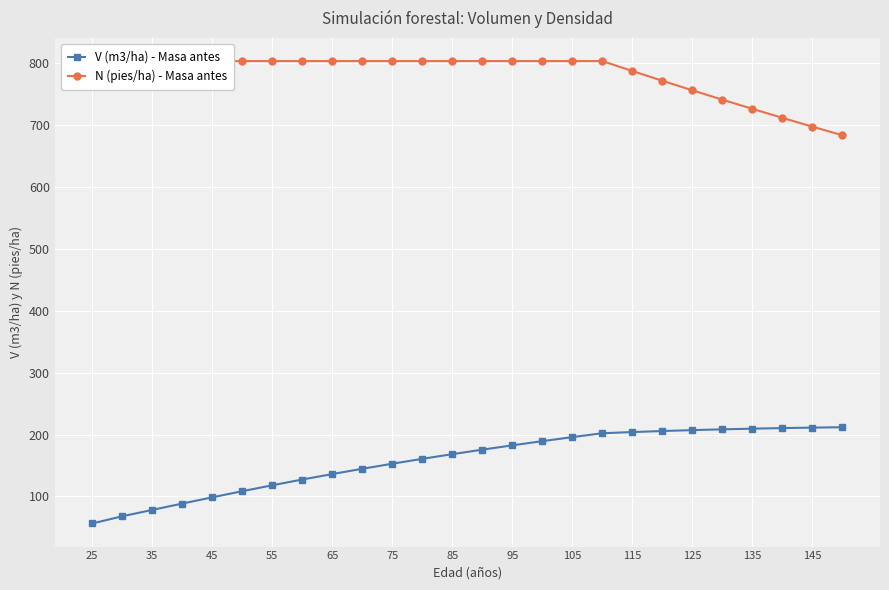

True or false: V (m3/ha) - Masa antes has a value of 227.5 at 85.

False